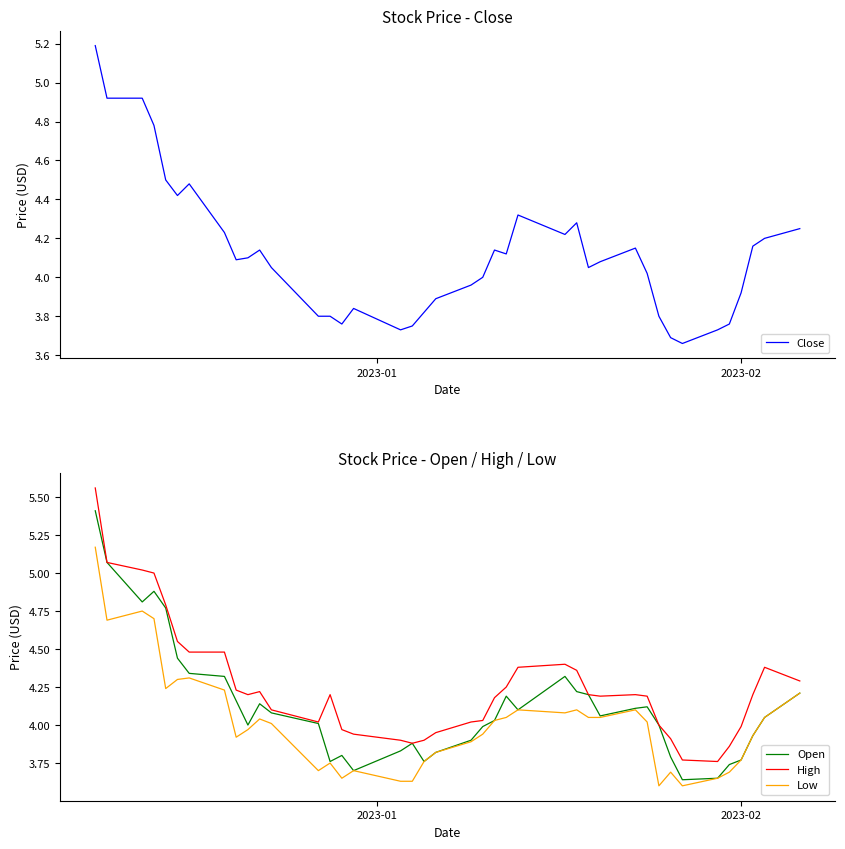

What is the maximum value for Open?

5.4